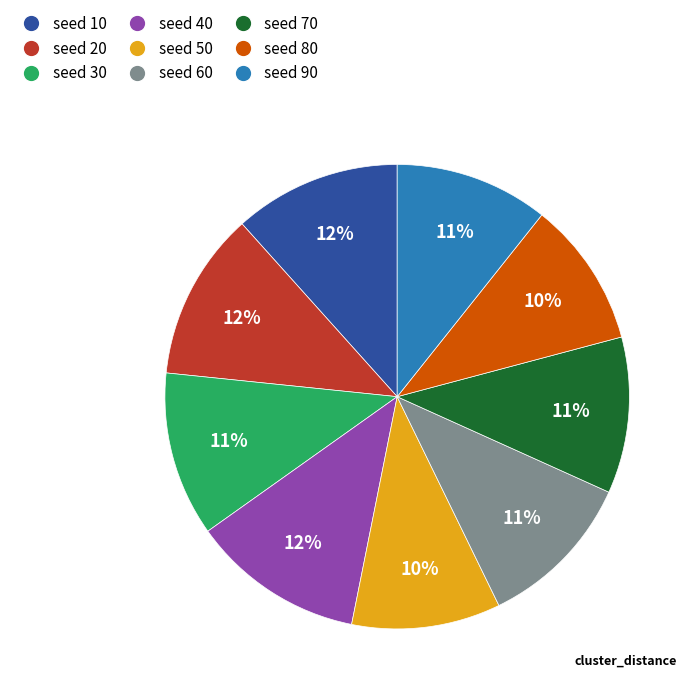

Approximately how many times larger is the value at seed 10 compared to seed 40?

1.0